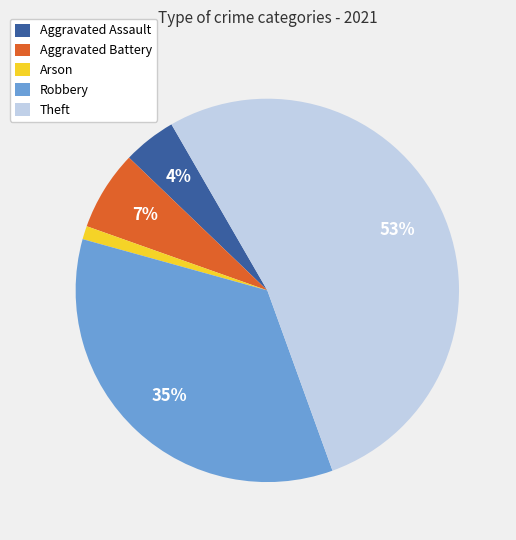

Is it true that Theft is 59% of the pie?

False